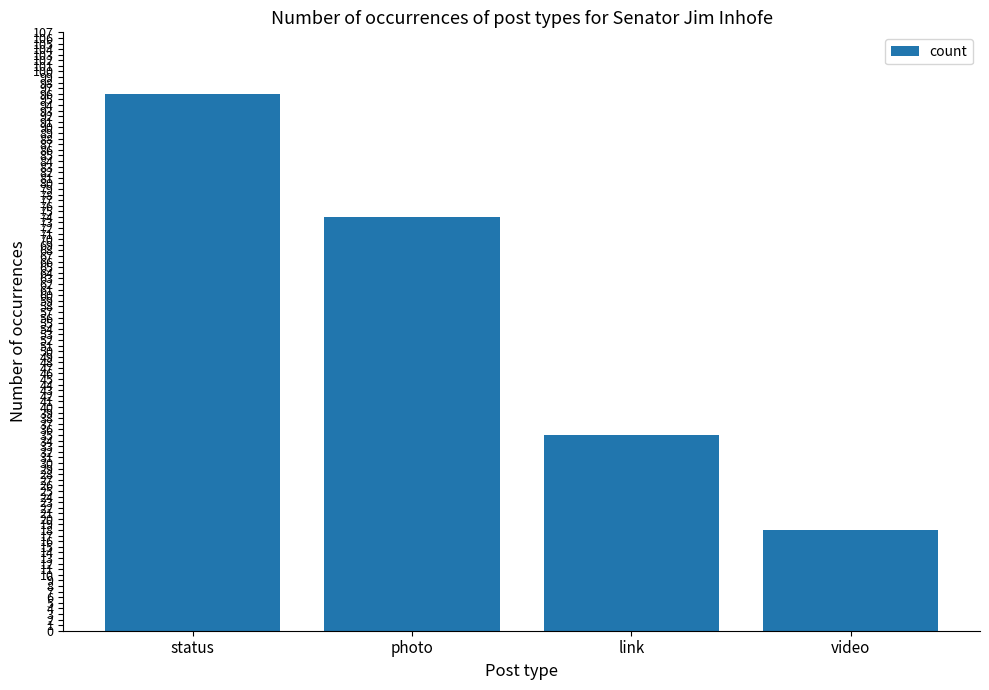

What is the label of the 1st bar from the right?

video